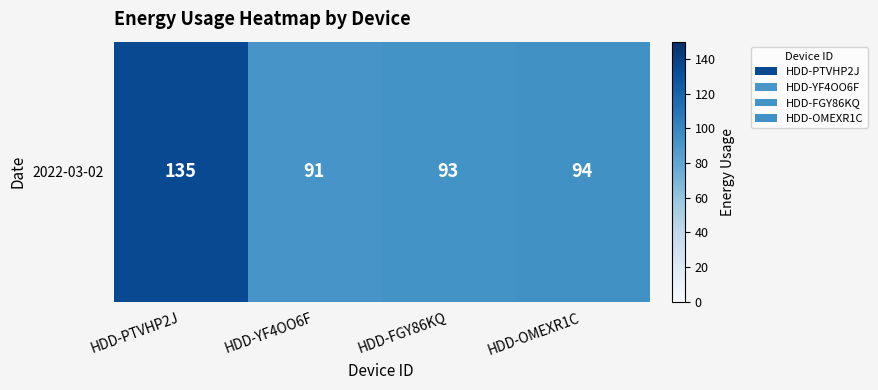

True or false: the data shows 91 at HDD-YF4OO6F.

True